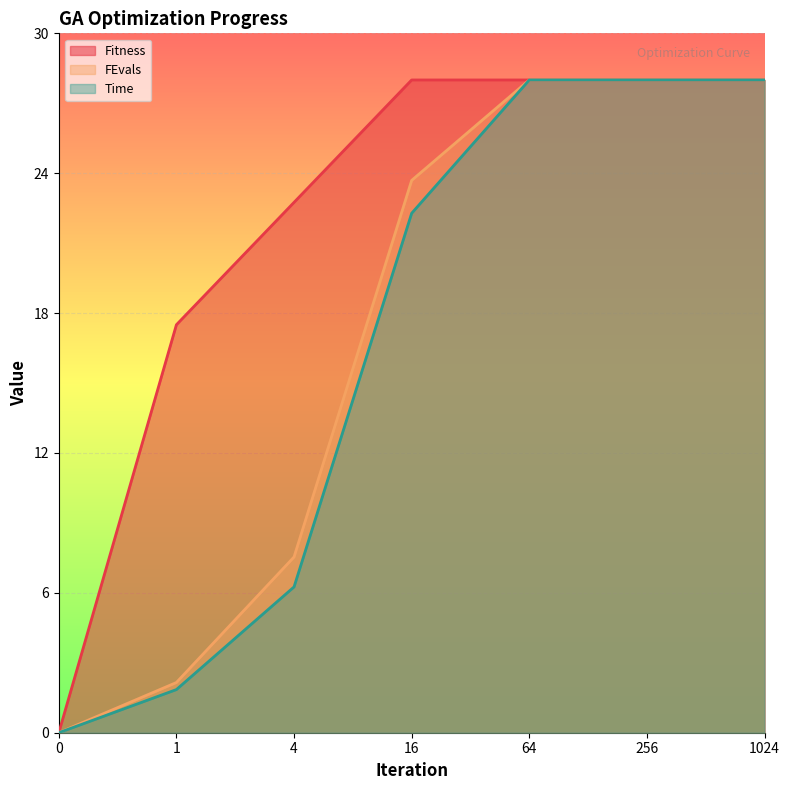

Reading left to right, what are all the values shown in this chart?

Fitness: 0=0.0	1=17.5	4=22.8	16=28.0	64=28.0	256=28.0	1024=28.0
FEvals: 0=0.0	1=2.2	4=7.5	16=23.7	64=28.0	256=28.0	1024=28.0
Time: 0=0.0	1=1.9	4=6.3	16=22.3	64=28.0	256=28.0	1024=28.0